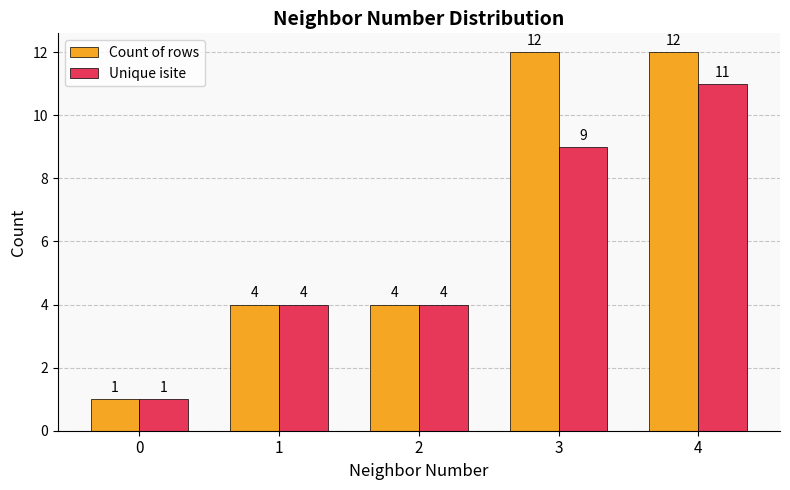

What is the value of the Unique isite bar at the 3rd from the left?

4